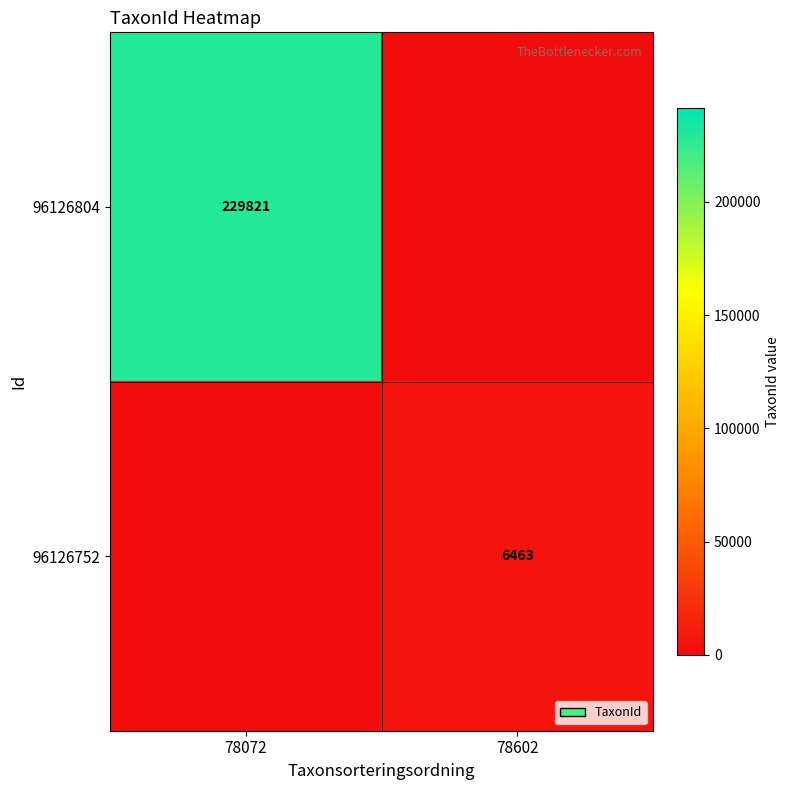

True or false: 96126752 has a value of 9993 at 78602.

False